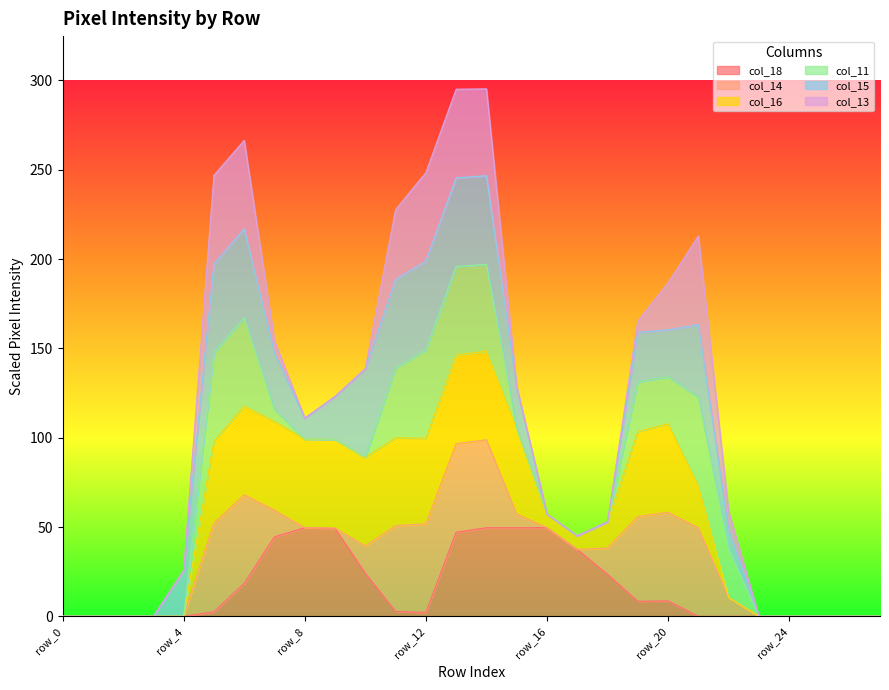

The value of col_13 at row_18 is 0. True or false?

True